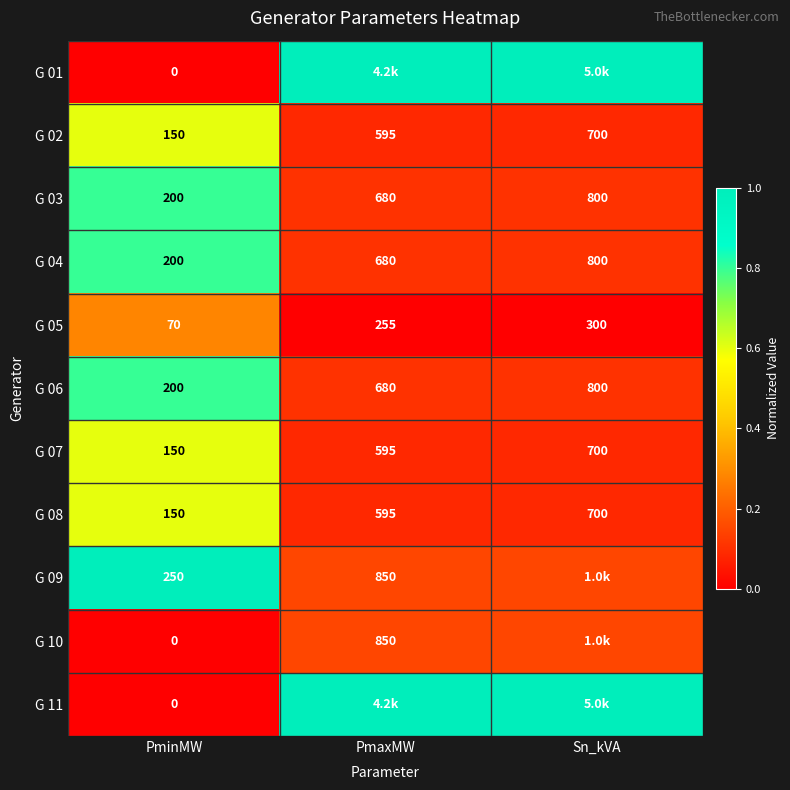

Which category has the highest value in the G 02 series?

Sn_kVA